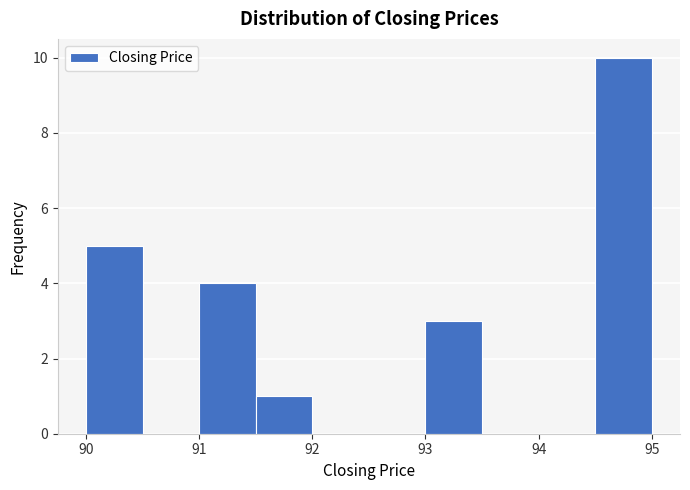

Over which range of the x-axis is the bar tallest?

94.5 to 95.0